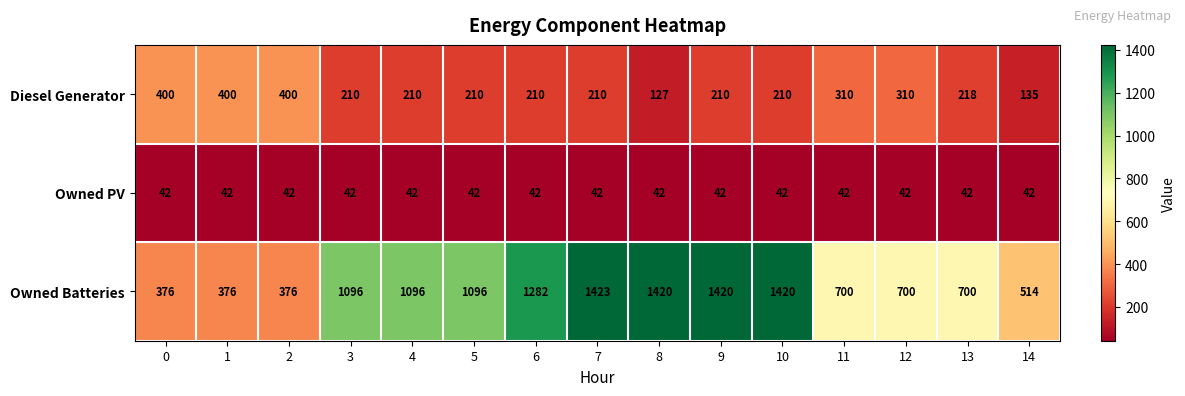

At which category is the sum across all series the highest?

7